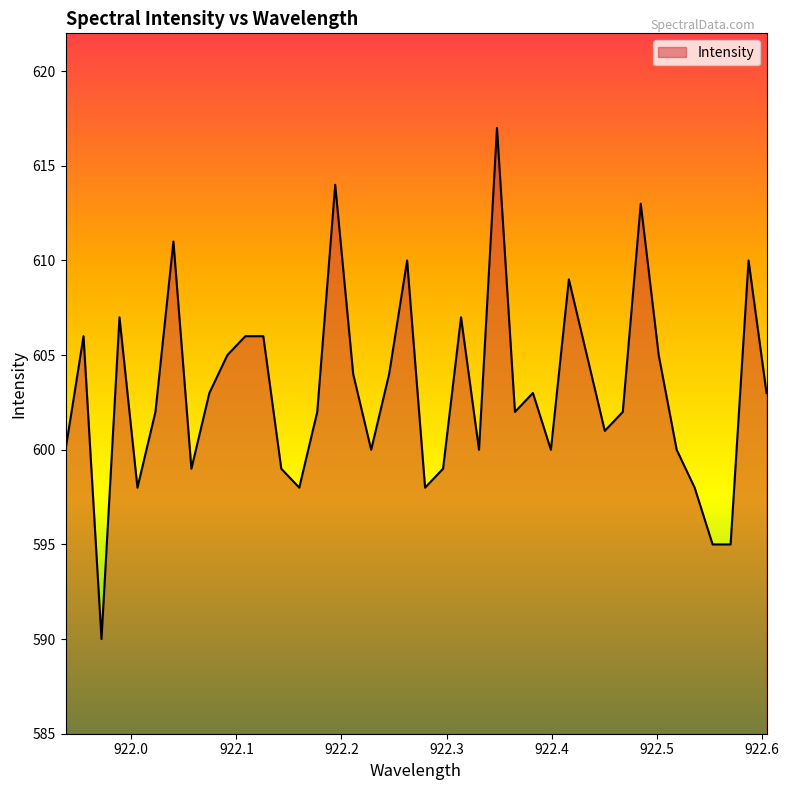

What is the greatest value displayed?

617